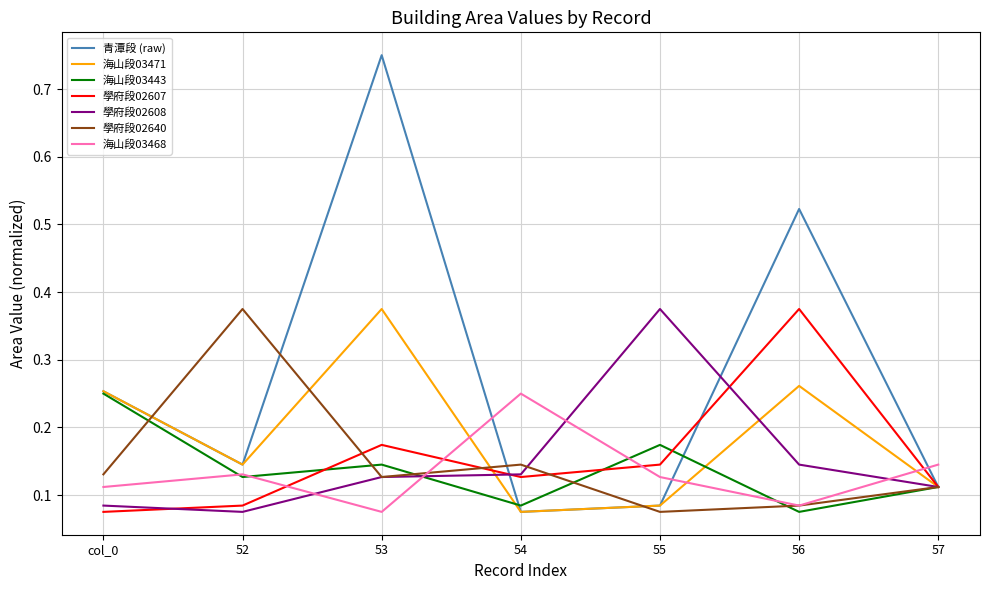

Which series ends up on top after the final intersection of 海山段03468 and 學府段02607?

海山段03468